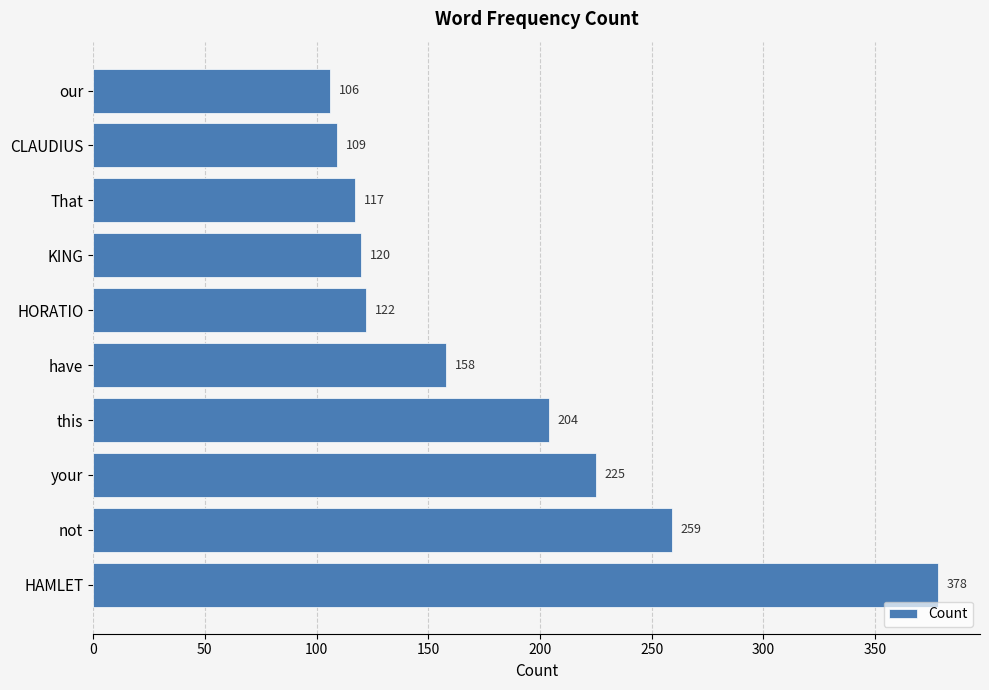

Reading bottom to top, transcribe all the data shown in this chart.

HAMLET=378	not=259	your=225	this=204	have=158	HORATIO=122	KING=120	That=117	CLAUDIUS=109	our=106